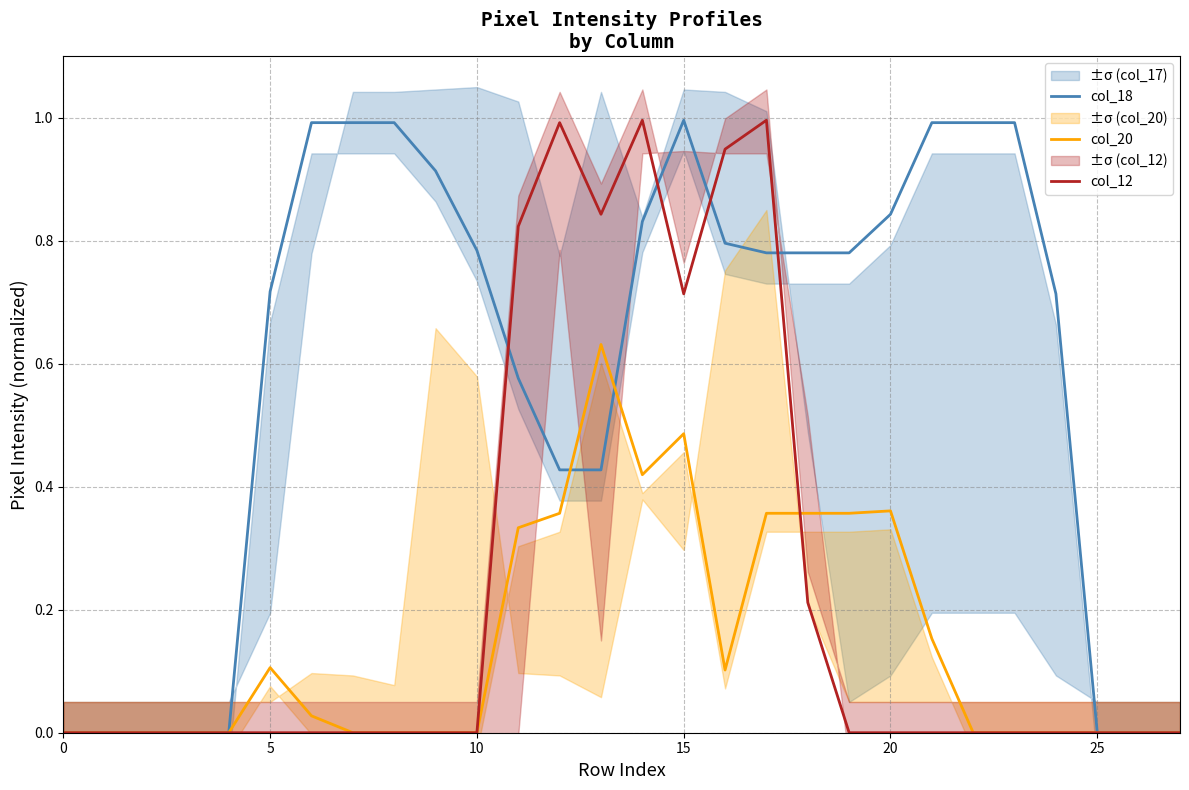

Rank the series by their maximum value, from lowest to highest.

col_20, col_18, col_12